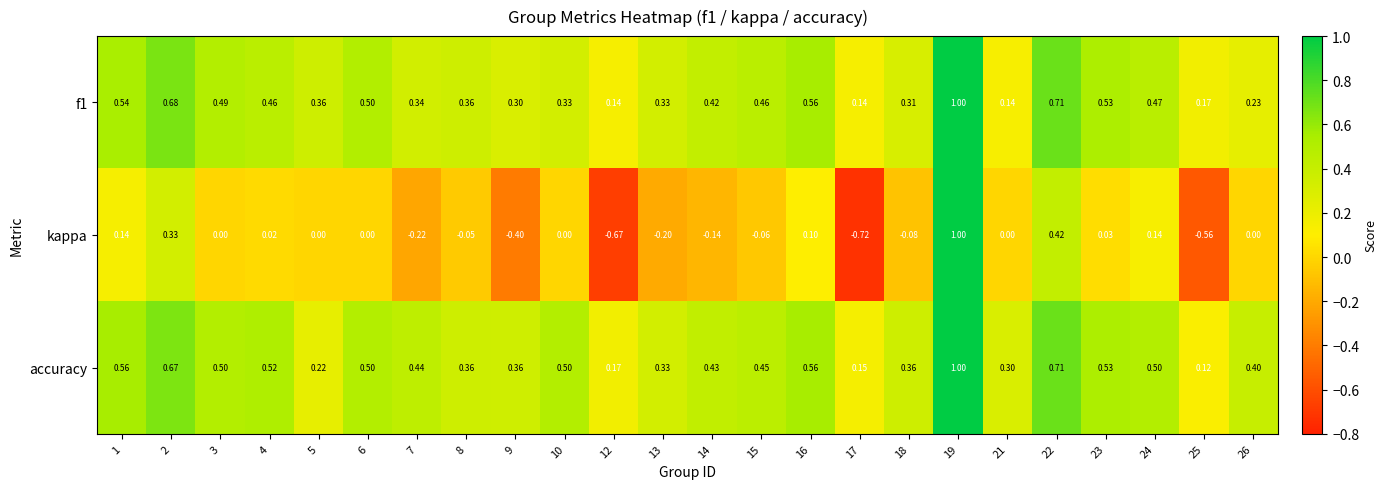

Which series has the widest spread of values?

kappa